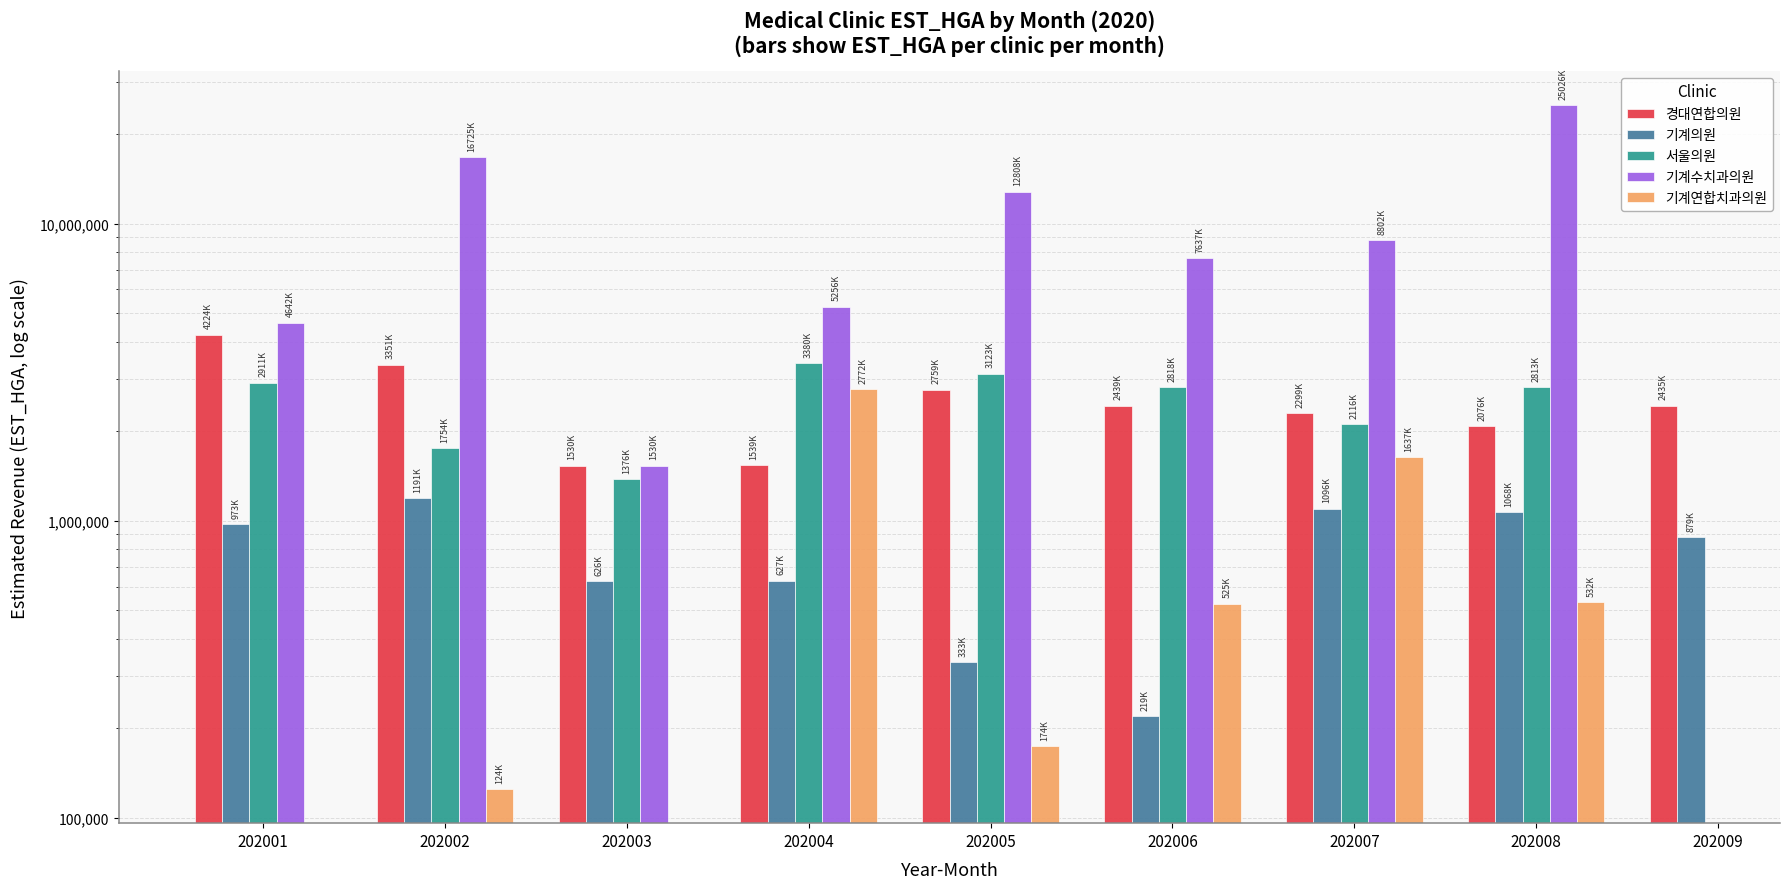

How many bars are there in each group?

5